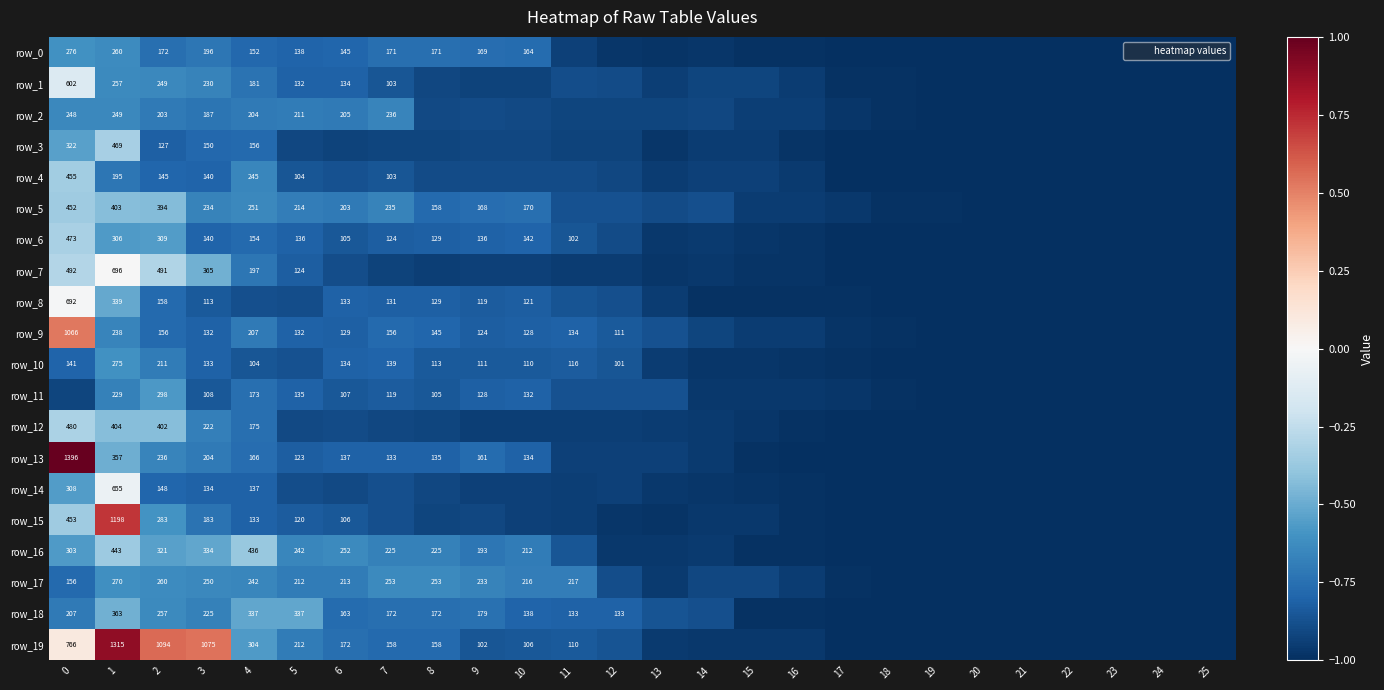

At how many categories does at least one series exceed 0?

4